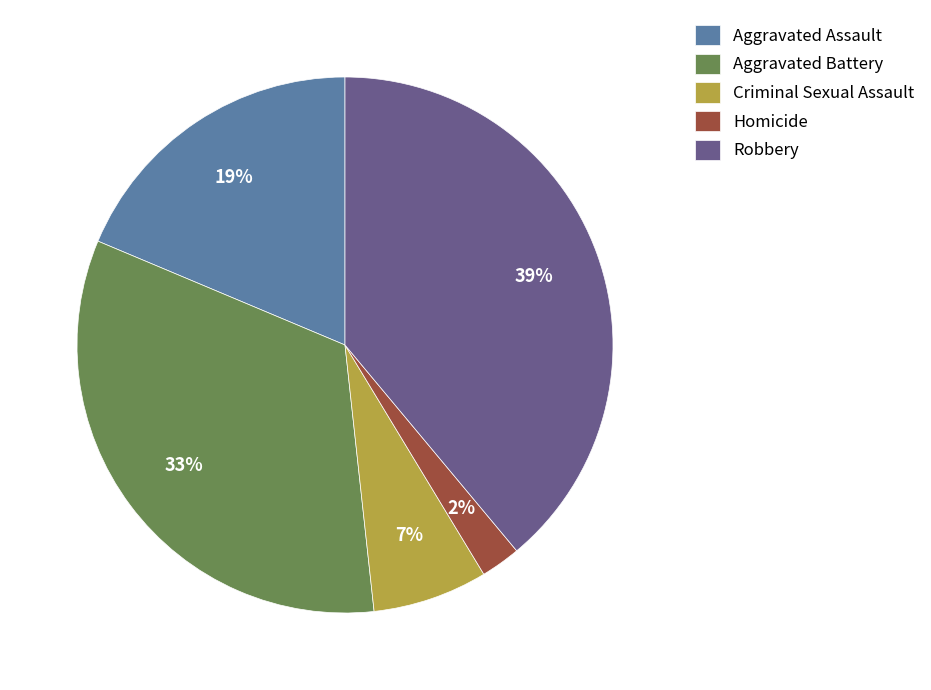

Do Criminal Sexual Assault and Aggravated Assault together represent more than half of the pie?

No